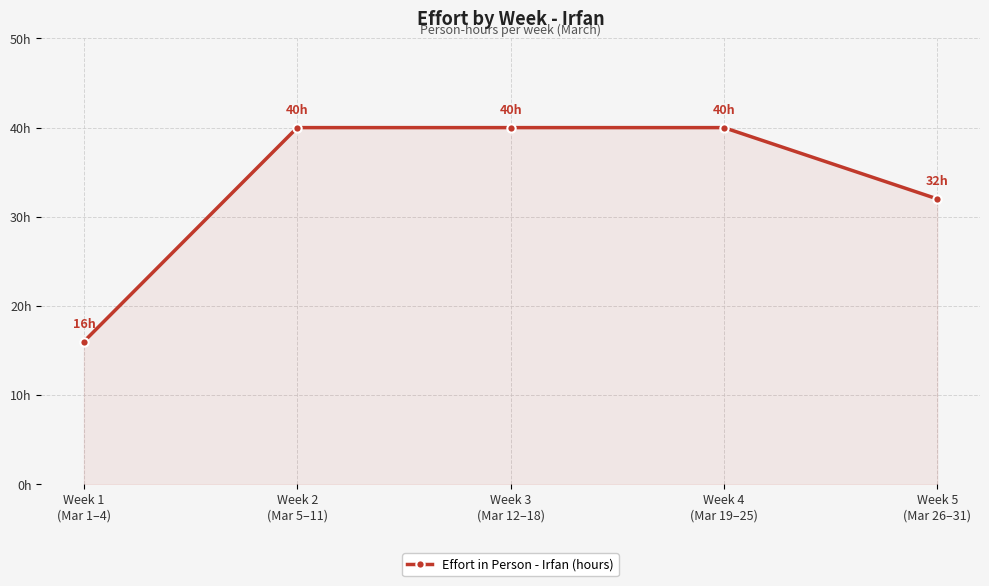

How many values are between 32 and 40?

4